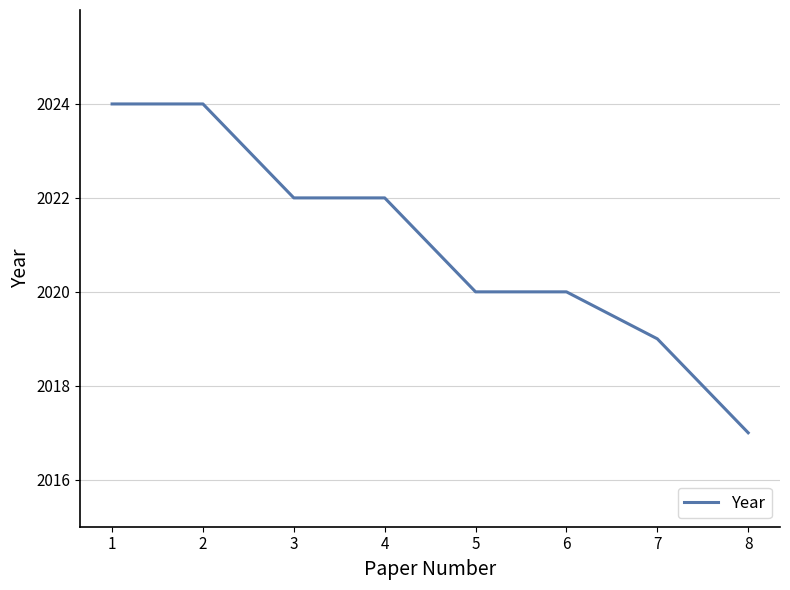

At which category does the chart reach its minimum across all series?

8